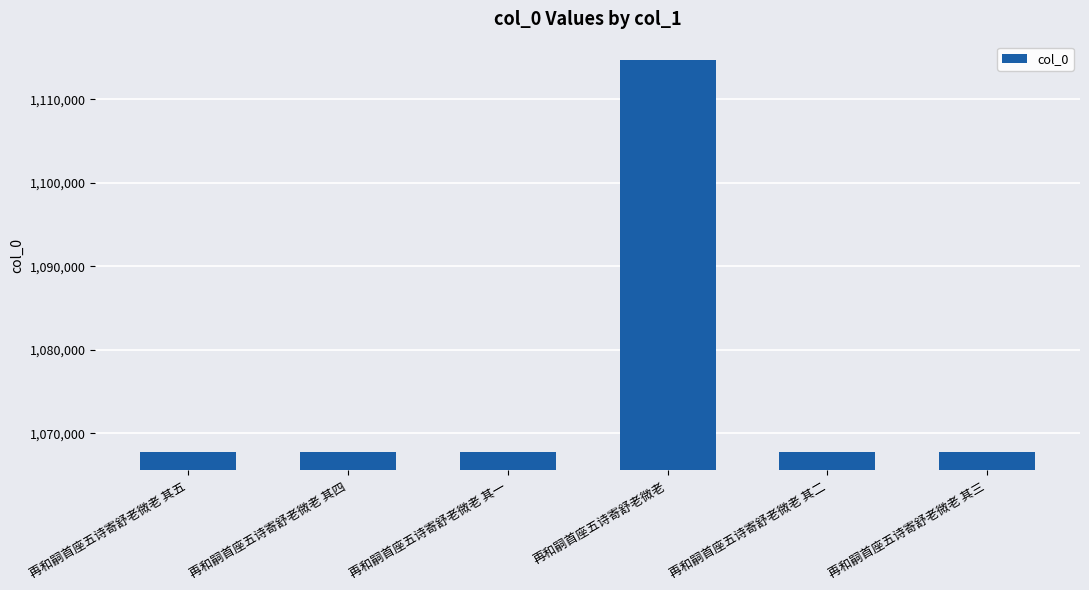

Where does the data first go above 1067745?

再和嗣首座五诗寄舒老微老 其五